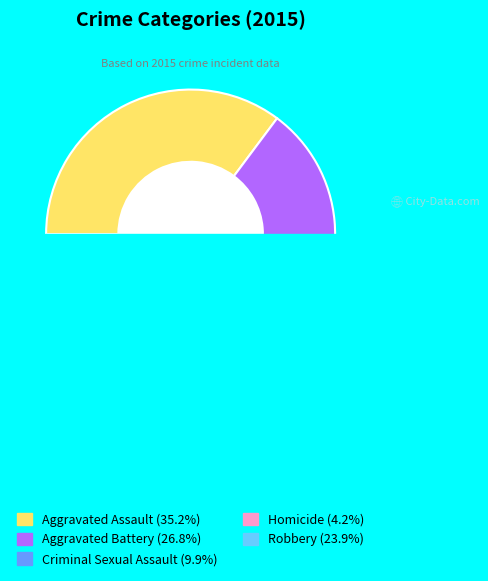

To the nearest percent, what portion does Homicide represent?

4%